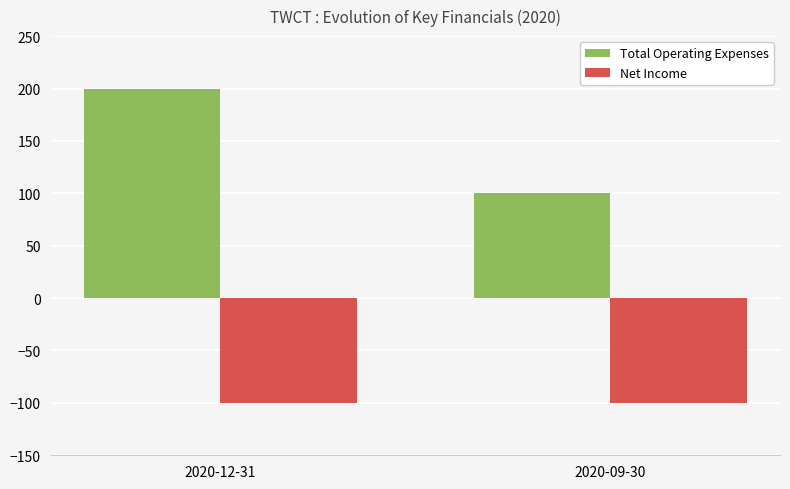

What is the value of the Net Income bar at the 2nd from the left?

-100